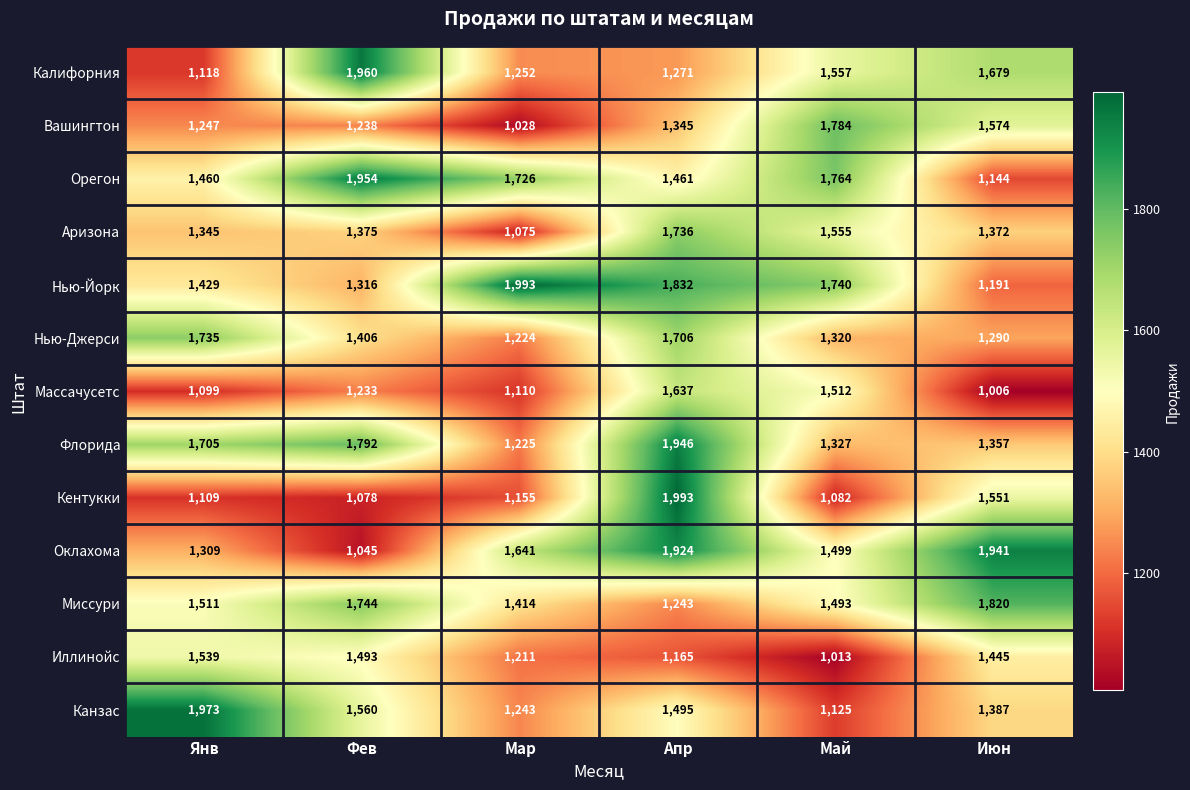

What is the approximate value of Массачусетс at Апр, to the nearest 100?

1600